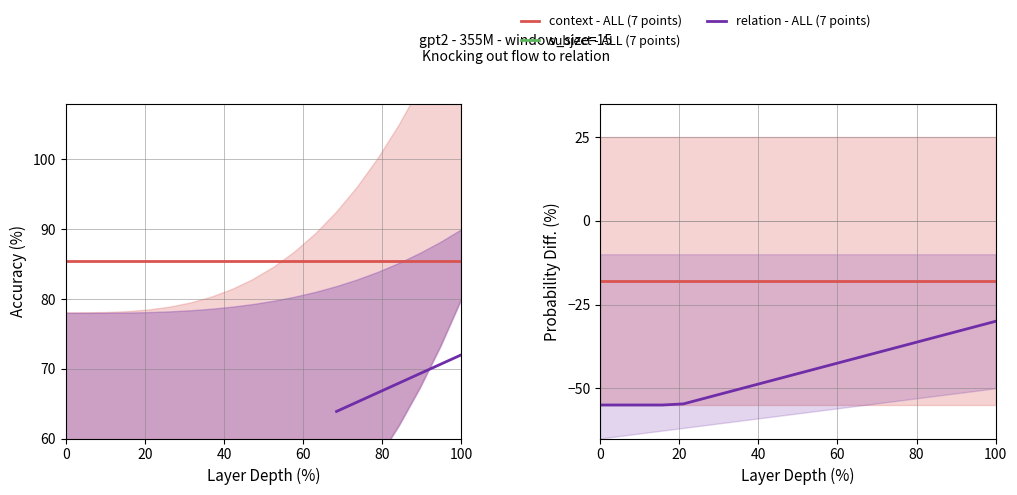

Is the value of relation - ALL (7 points) at 14 greater than the value of context - ALL (7 points) at 10?

No